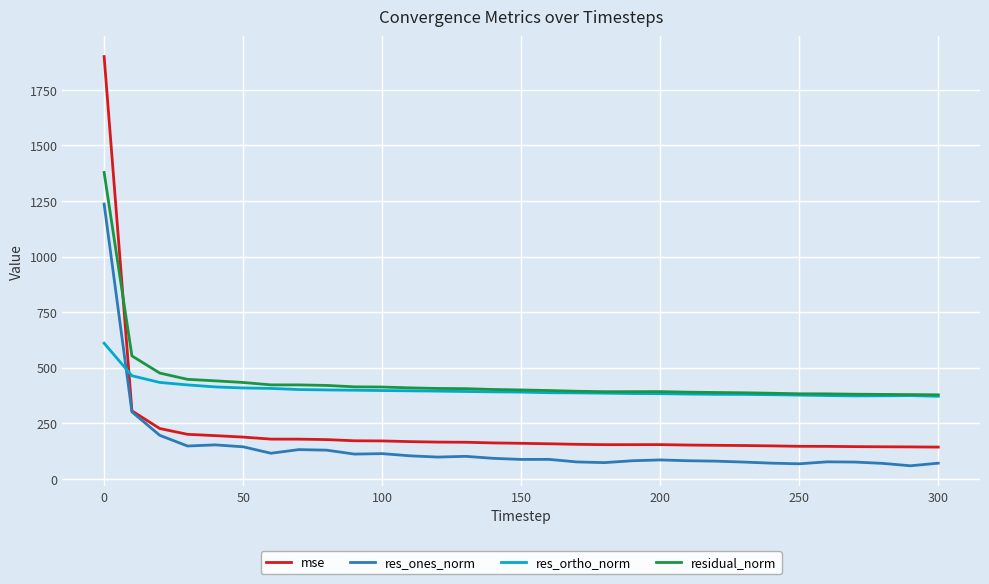

How many times do residual_norm and mse cross each other?

1